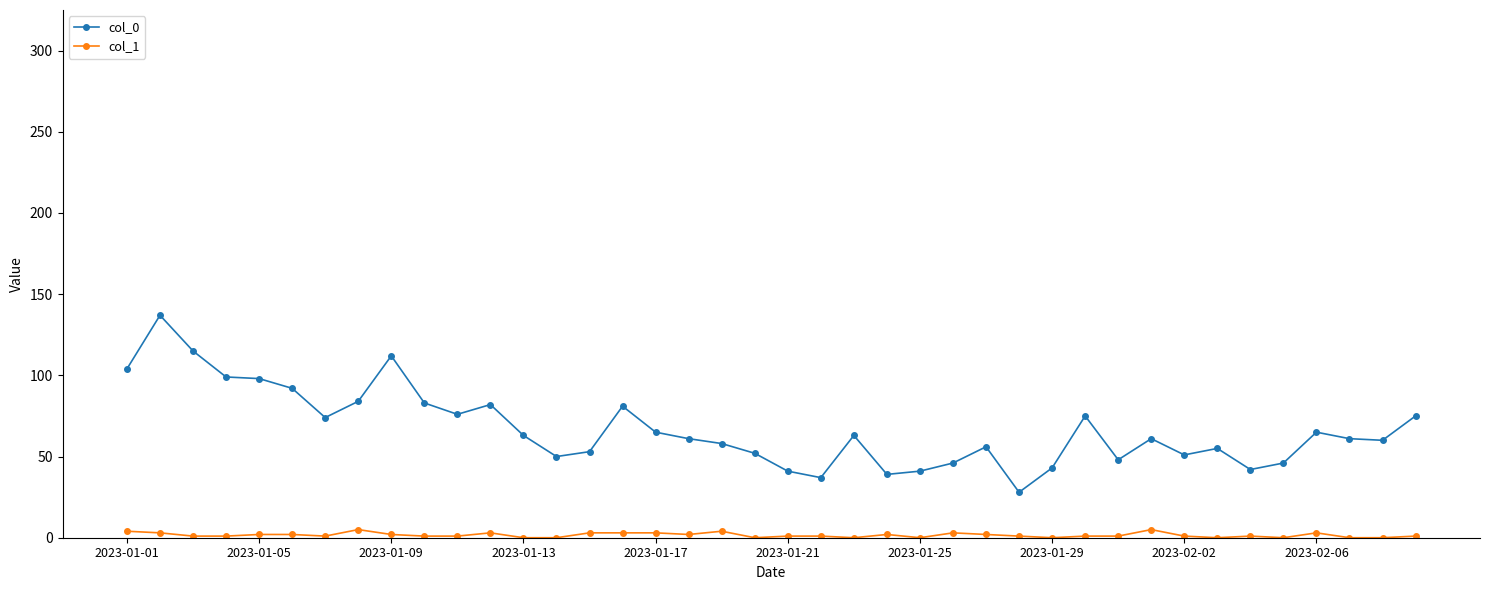

What is the maximum value shown in the chart?

137